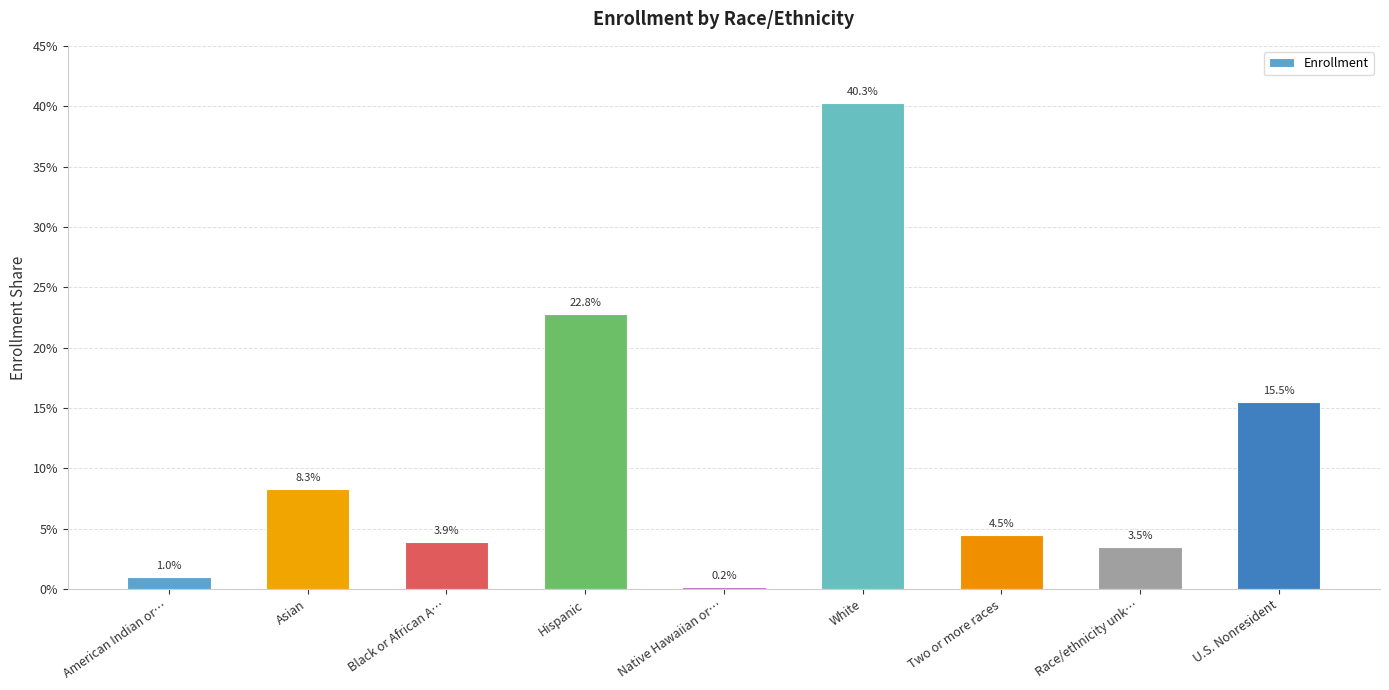

What is the difference between the maximum and minimum values?

0.4